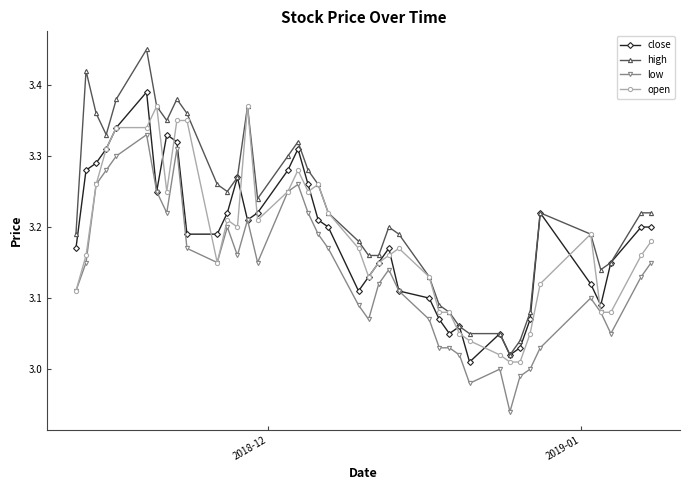

True or false: high and low cross at least once.

False